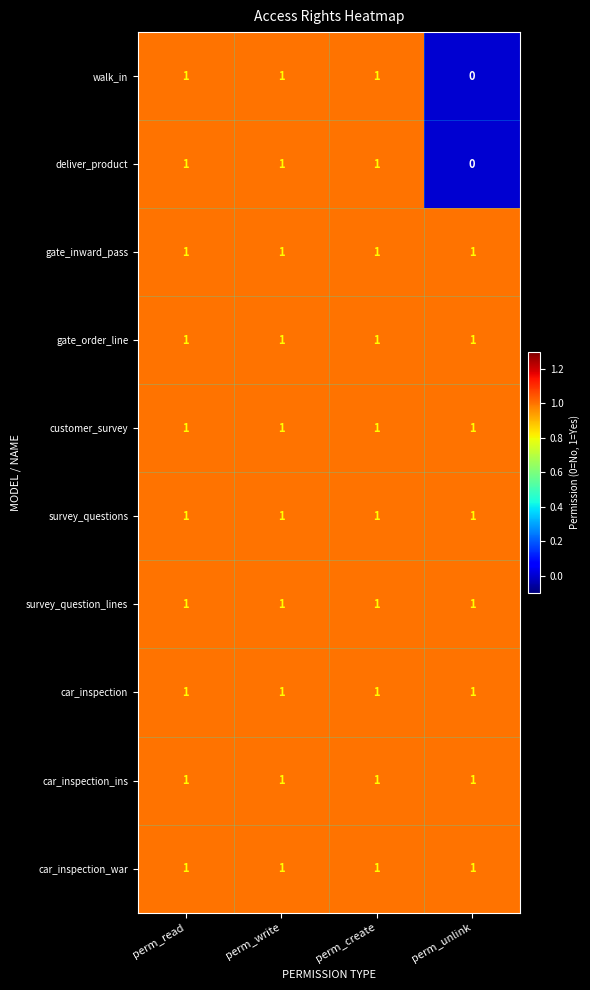

Which label corresponds to the smallest value in the chart?

perm_unlink